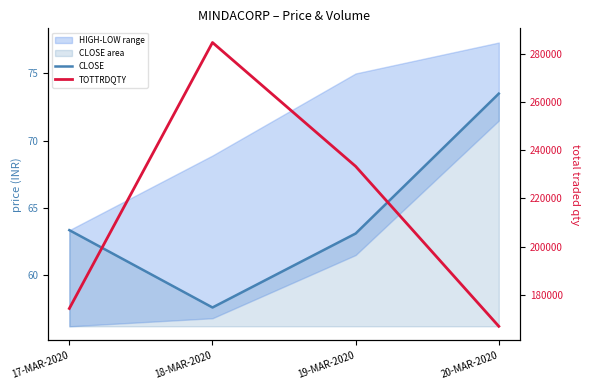

What are all the series names shown in the legend?

CLOSE, TOTTRDQTY